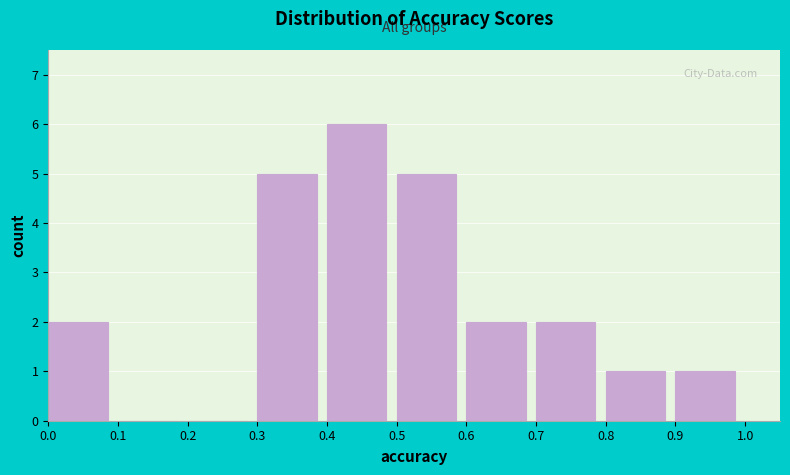

Over which range of the x-axis is the bar tallest?

0.4 to 0.5